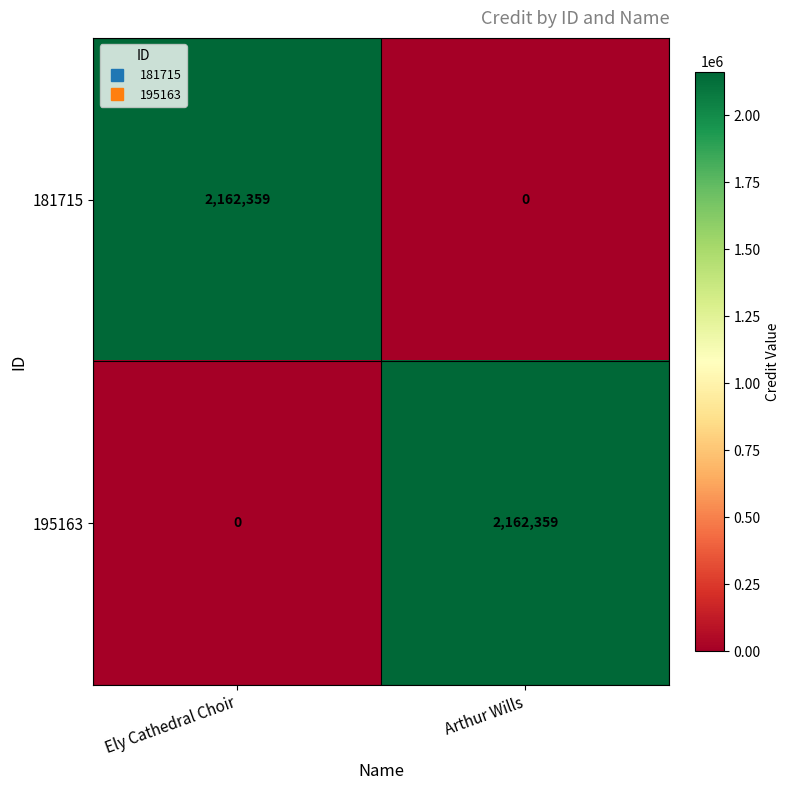

What is the sum of all 195163 values?

2162359